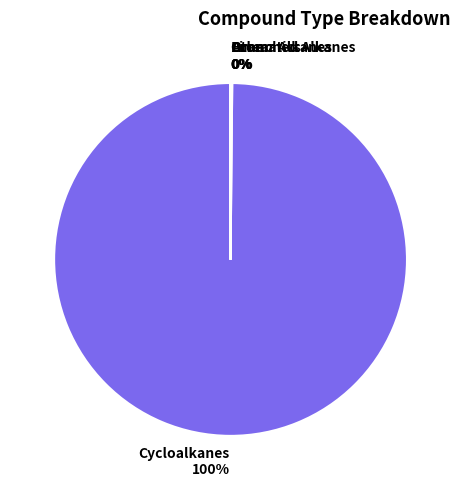

Is it true that Cycloalkanes is 100% of the pie?

True